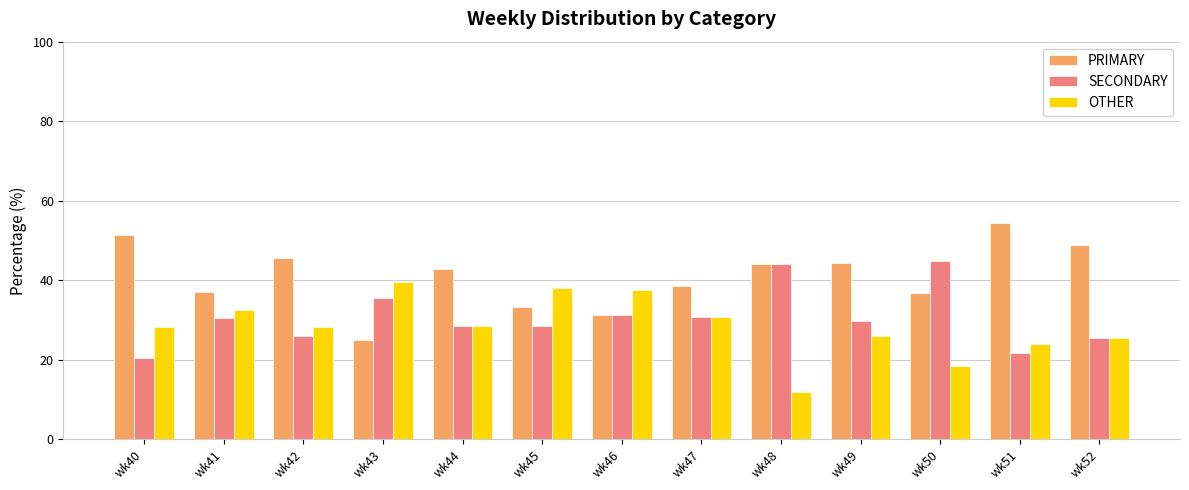

What is the value of the OTHER bar at the 6th from the left?

38.1